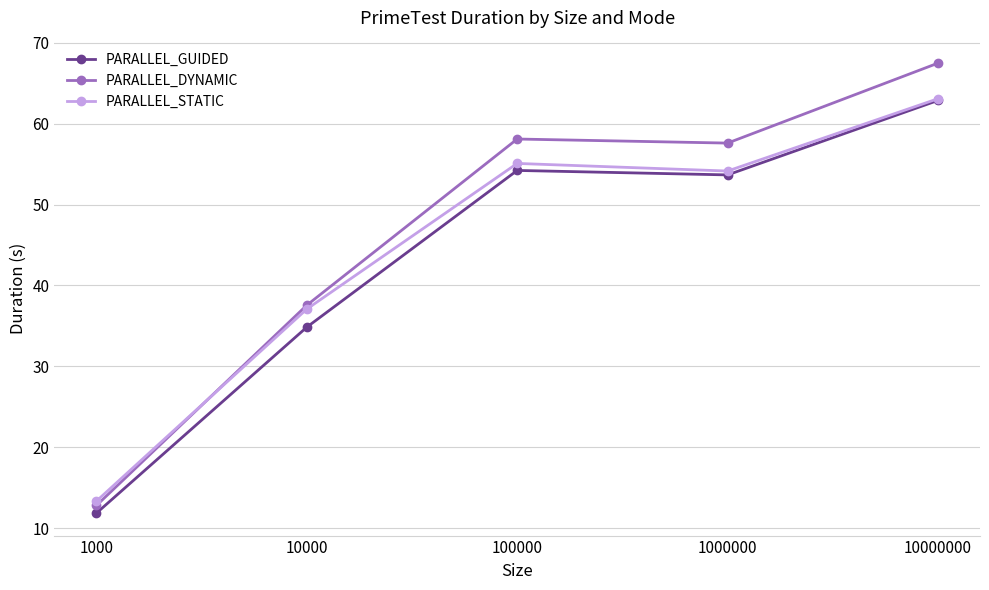

Does the chart have visible grid lines?

Yes